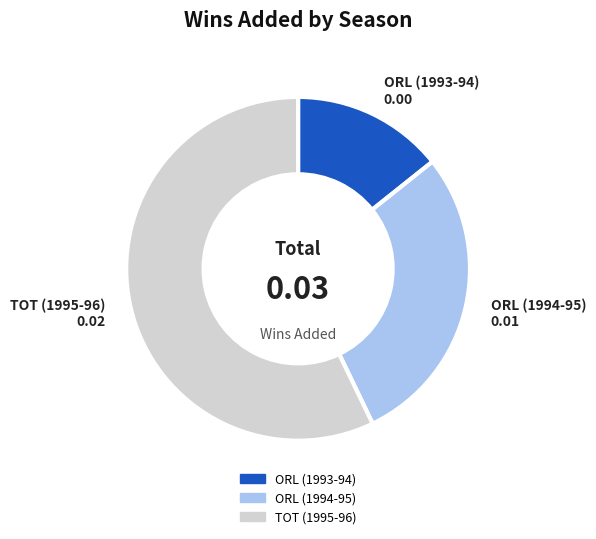

Which category accounts for the majority?

TOT (1995-96)